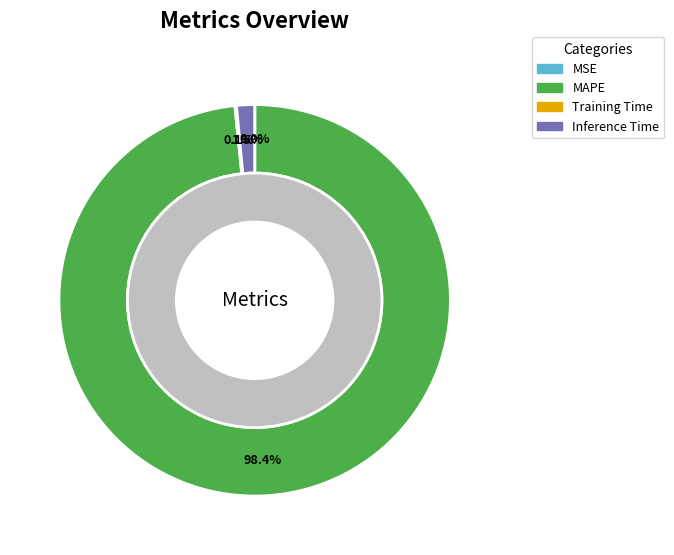

How many slices are in this pie chart?

4